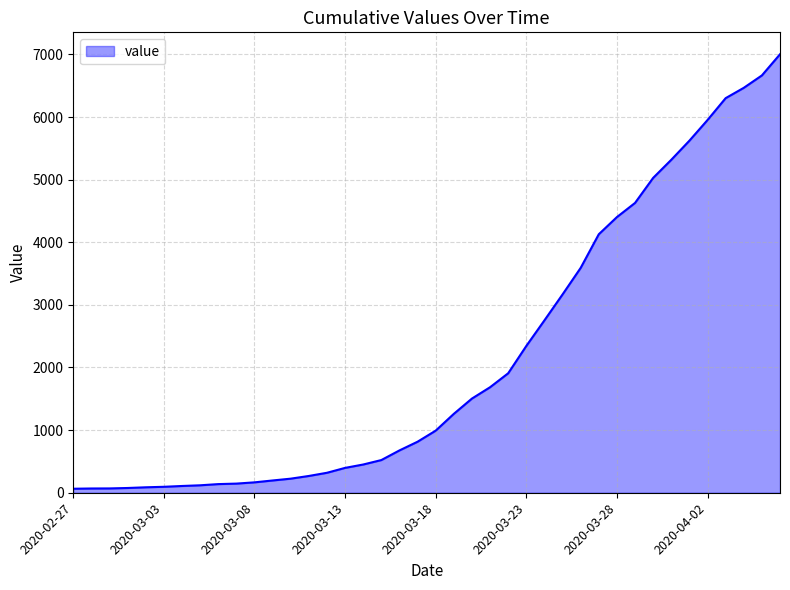

What is the greatest value displayed?

7002